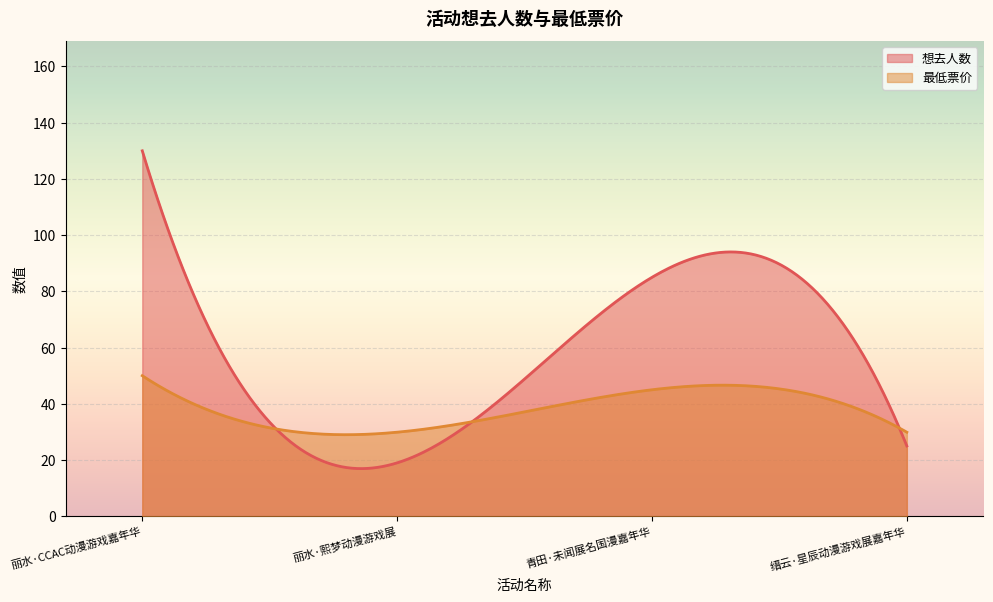

True or false: 想去人数 has a value of 85.0 at 青田·未闻展名国漫嘉年华.

True